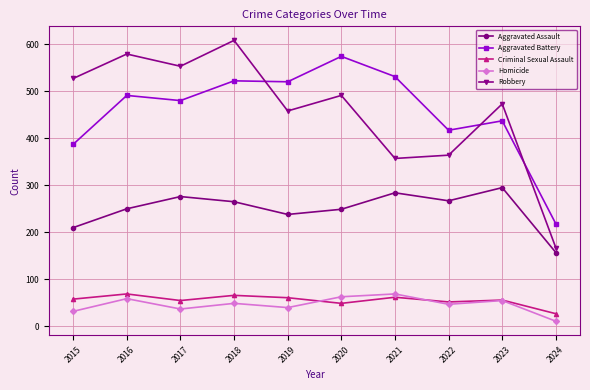

What is the minimum value for Robbery?

167